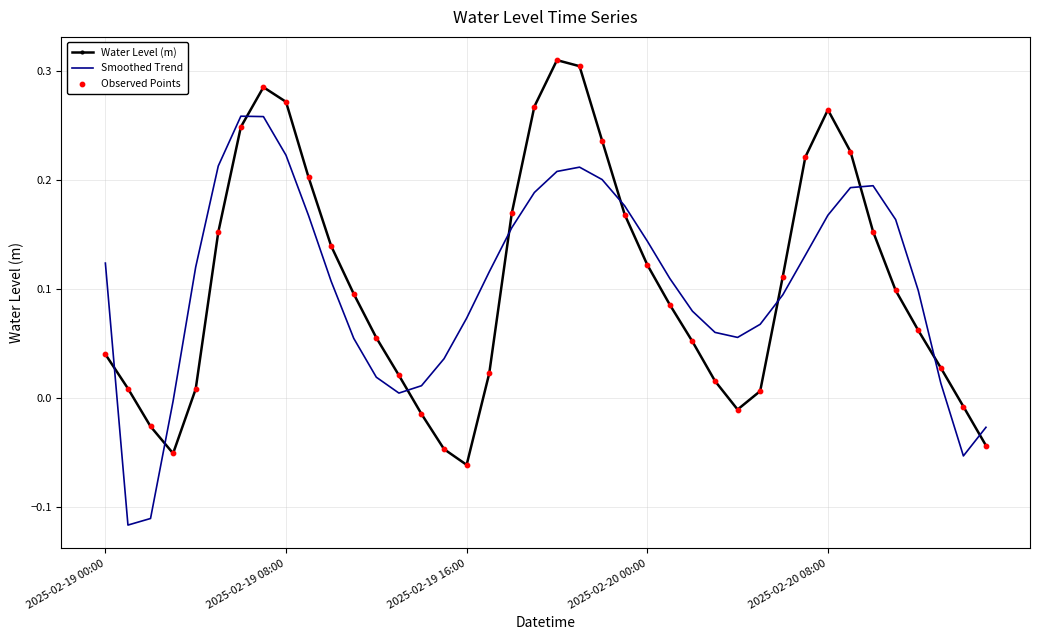

At how many categories does at least one series exceed 0?

36